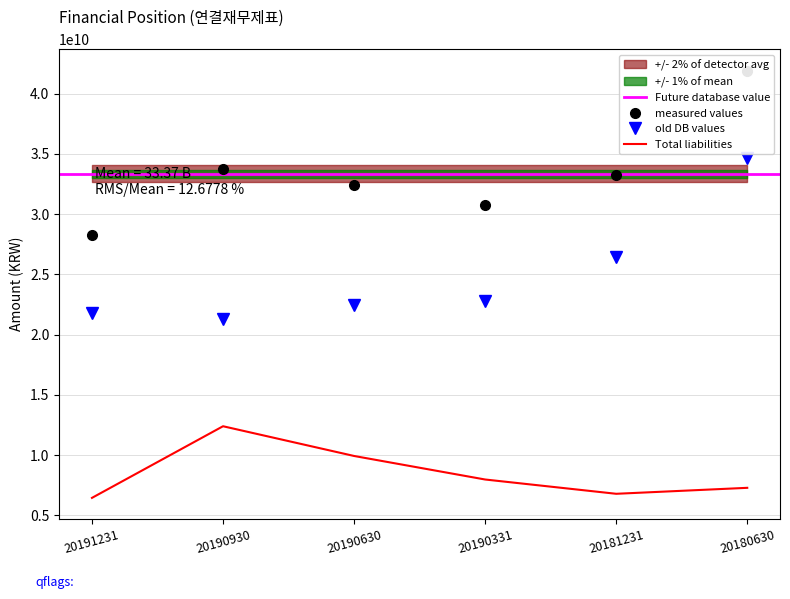

What is the sum of the Total assets values at 20180630 and 20190331?

72643504324